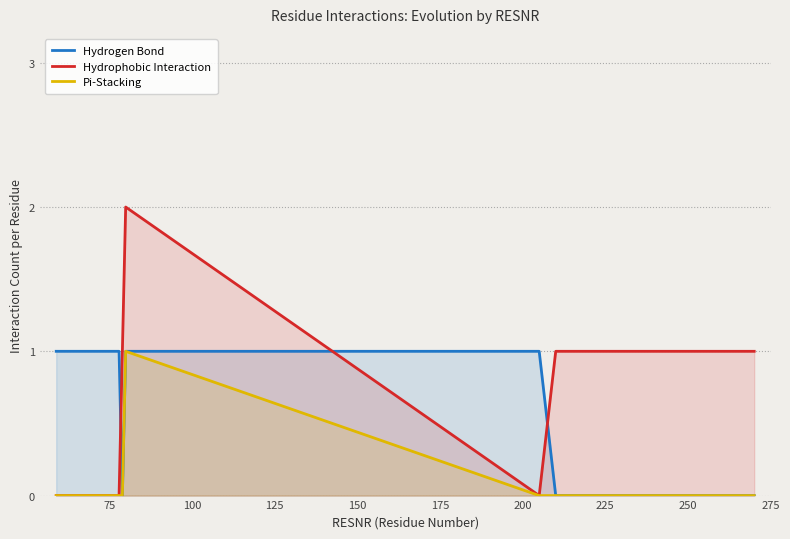

Reading left to right, list all the values displayed in this chart.

Hydrogen Bond: 1	1	0	1	1	0	0	0
Hydrophobic Interaction: 0	0	1	2	0	1	1	1
Pi-Stacking: 0	0	0	1	0	0	0	0